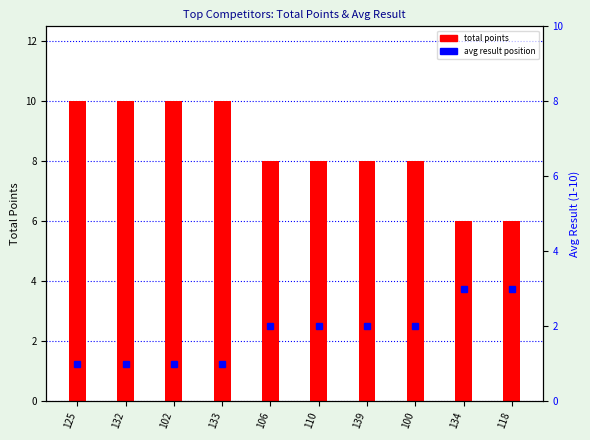

Count the values in the range 1 to 2.

8